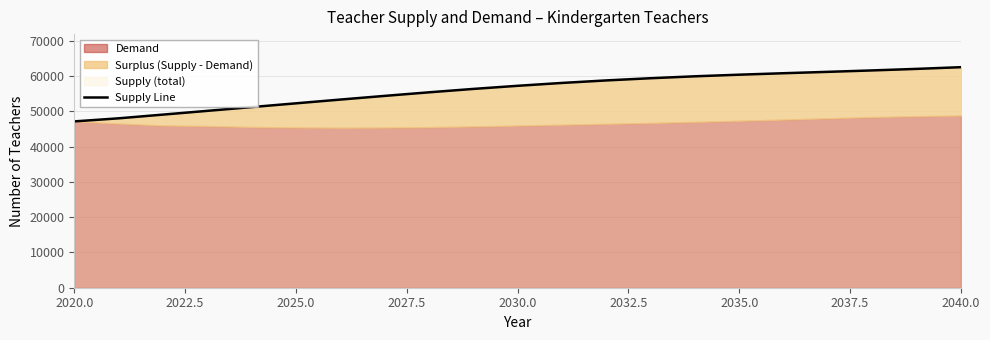

Reading left to right, what are all the values shown in this chart?

47134	48006	49060	50122	51189	52255	53320	54361	55376	56336	57221	58032	58747	59369	59914	60372	60786	61179	61582	62014	62497